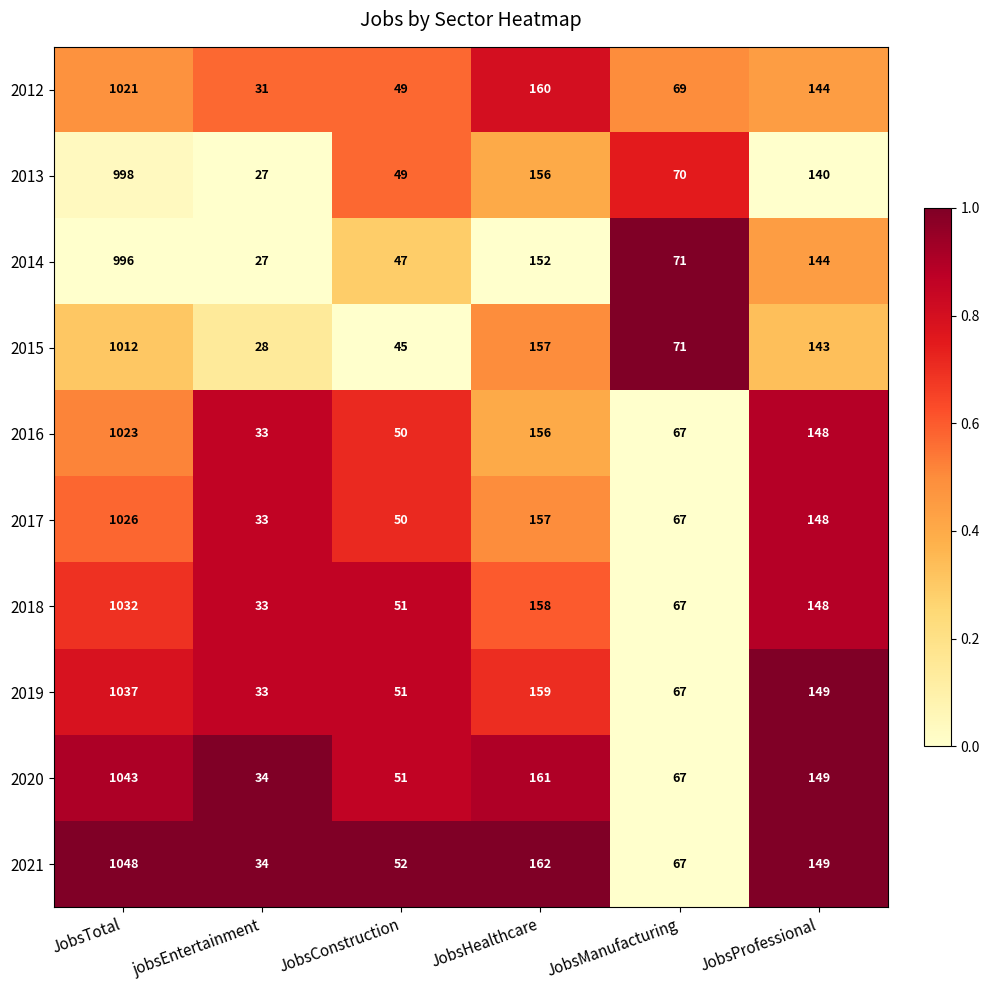

The 2021 series shows 162 at JobsHealthcare. True or false?

True